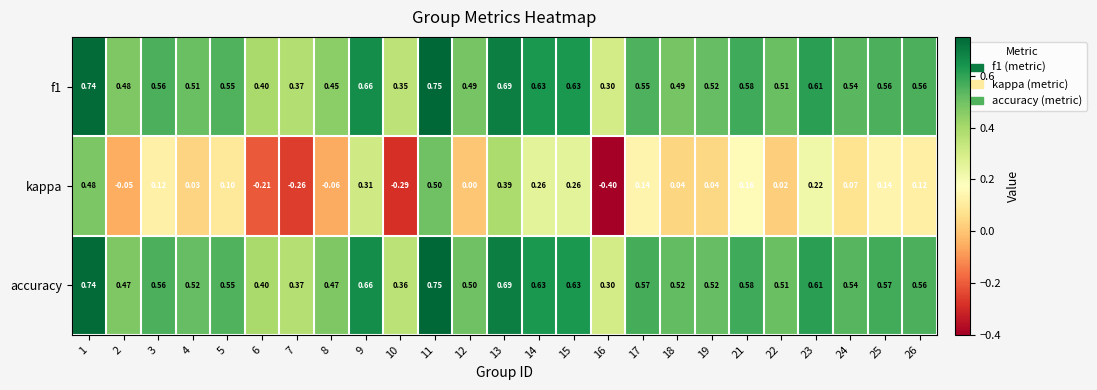

Which series has the largest total across all categories?

accuracy